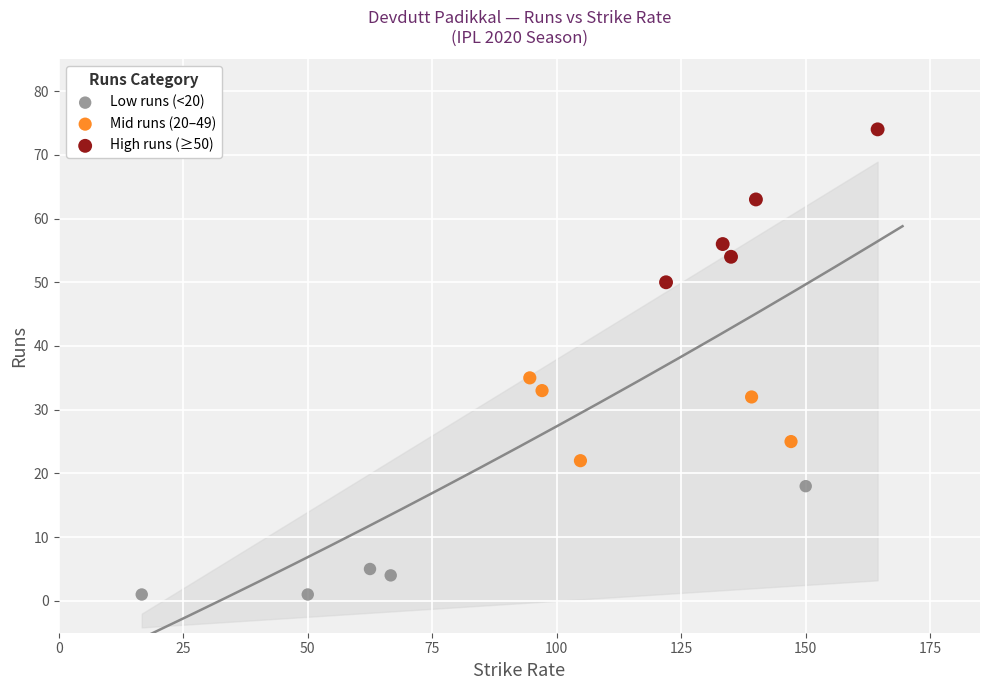

Which series reaches the maximum Y coordinate?

High runs (≥50)